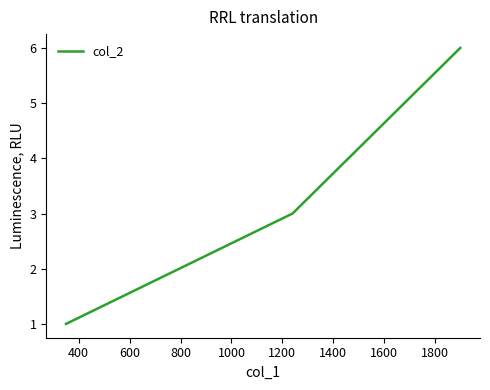

Does the chart display data point markers on the line(s)?

No